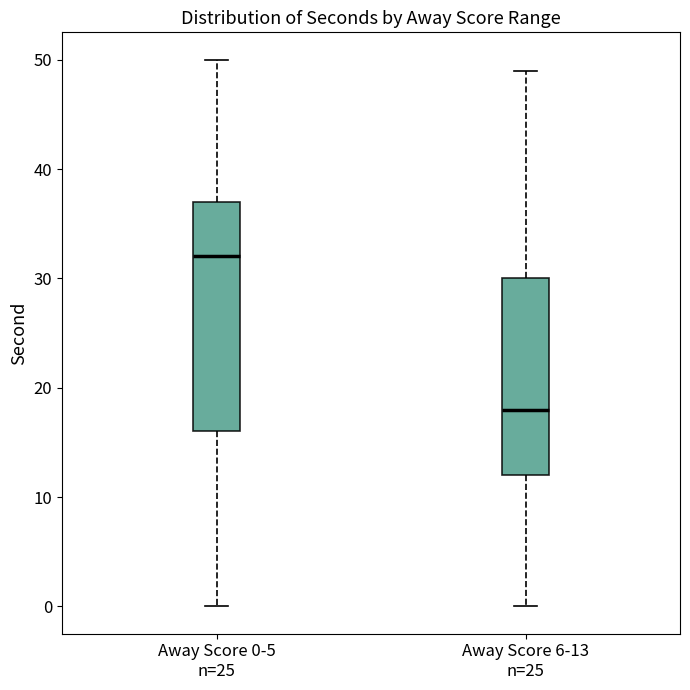

Which box's median line is the highest?

Away Score 0-5 n=25